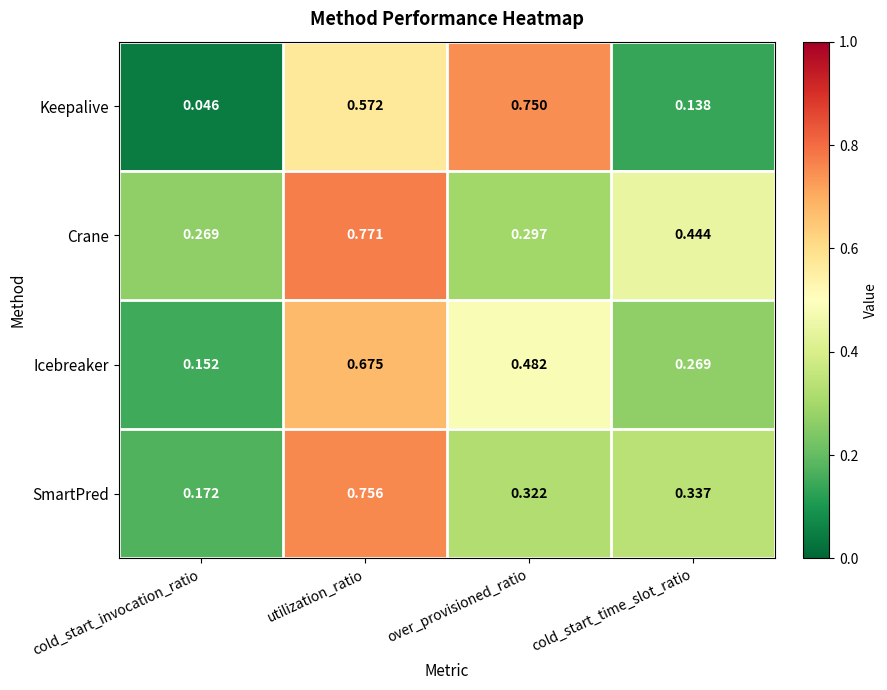

At which category is the sum across all series the highest?

utilization_ratio